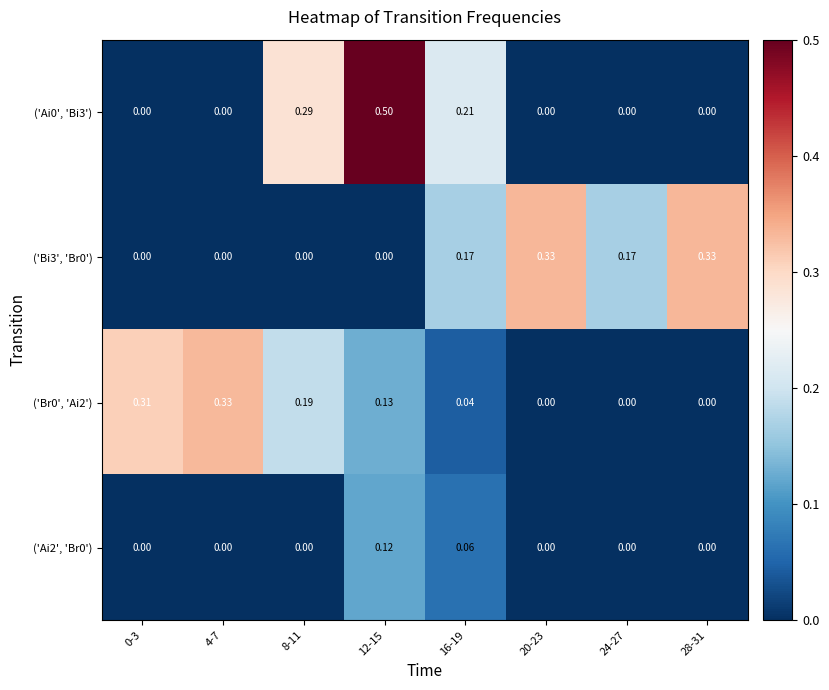

How many distinct data groups are displayed?

4